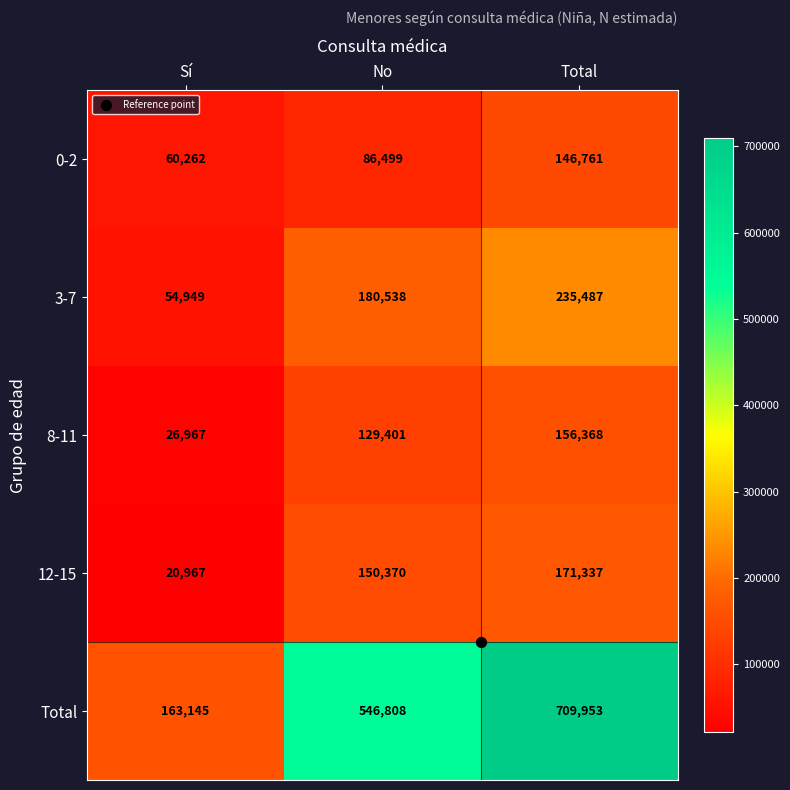

Which category has the lowest value across all series?

Sí